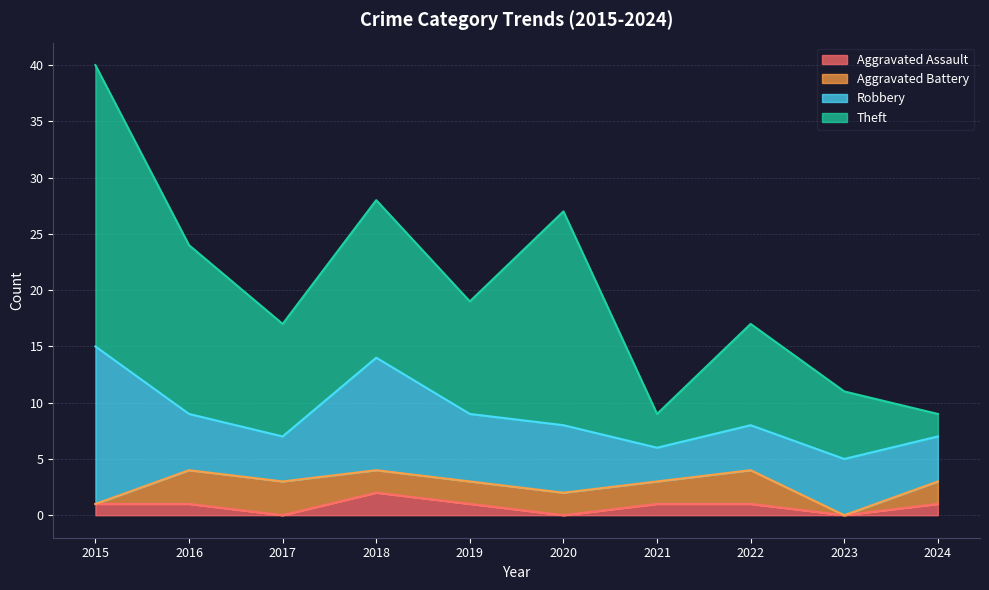

What are all the series names shown in the legend?

Aggravated Assault, Aggravated Battery, Robbery, Theft